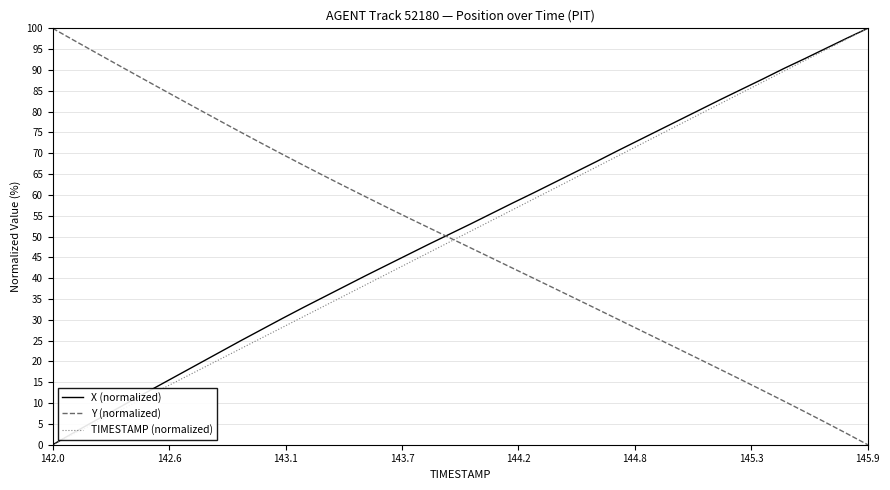

How many intersections are there between X (normalized) and Y (normalized)?

1